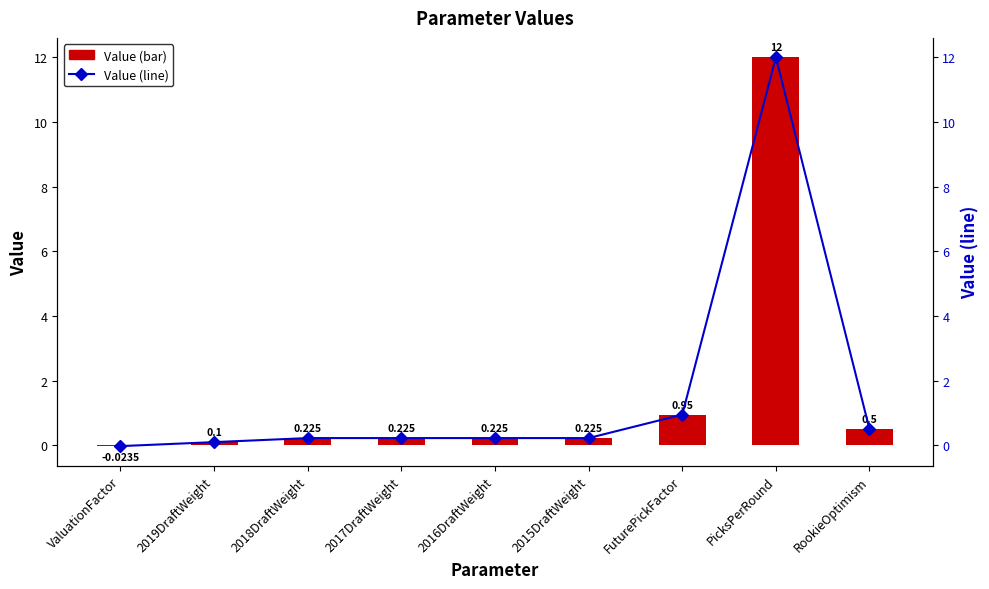

Is it true that Value (line) equals 0.8 at RookieOptimism?

False